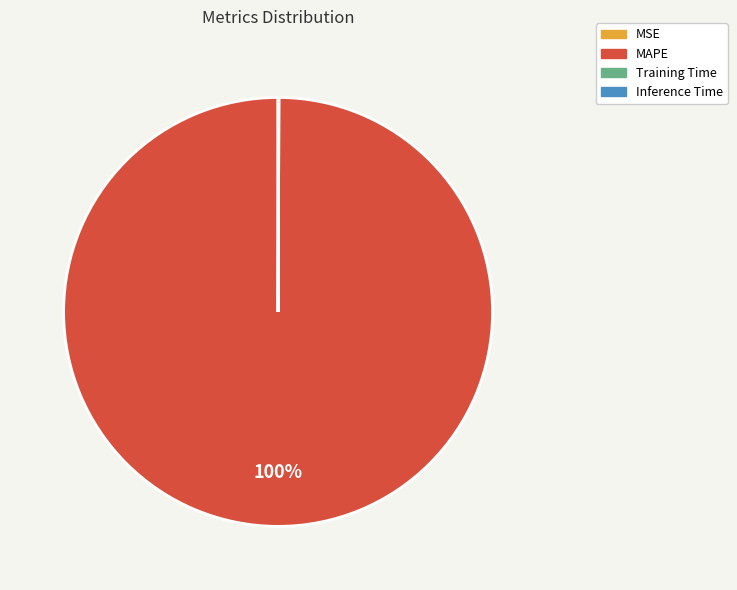

To the nearest percent, what is the average slice percentage?

25%